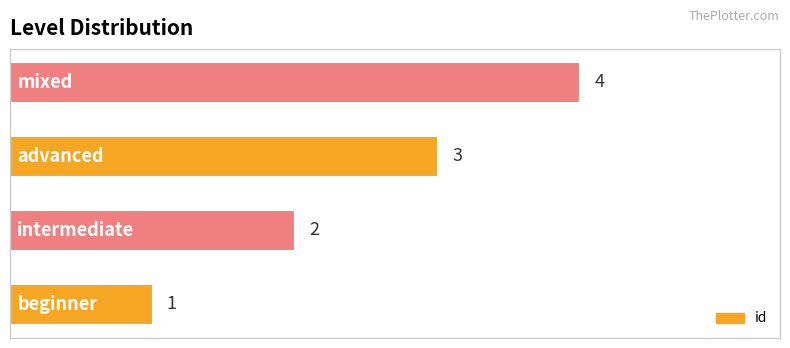

How many values are between 2 and 4?

3